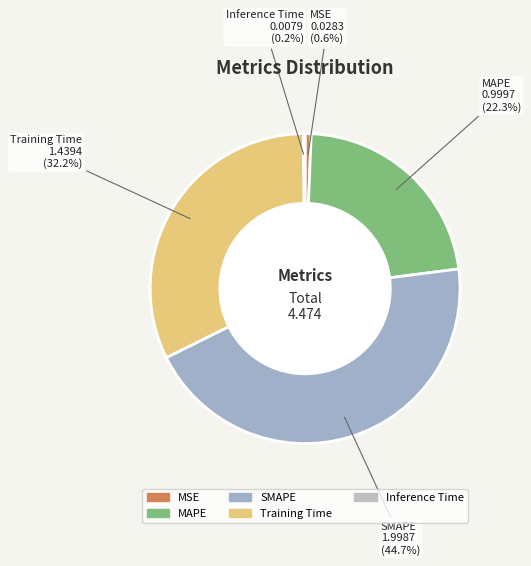

Between Training Time and MAPE, which is larger?

Training Time